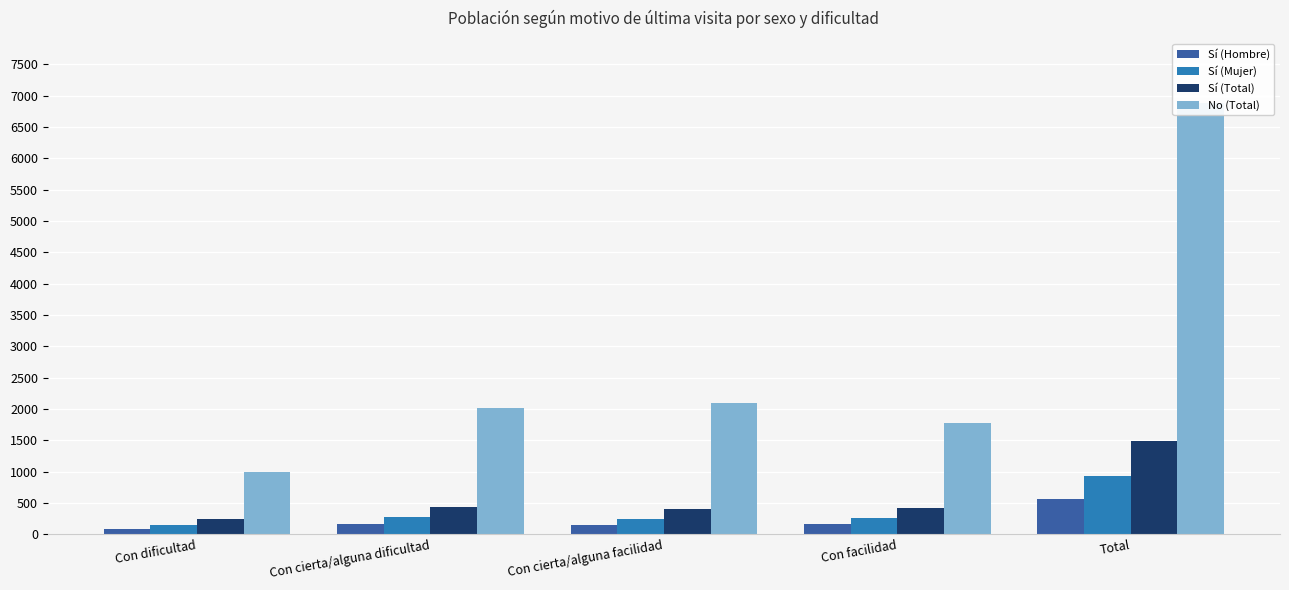

What are all the series names shown in the legend?

Sí (Hombre), Sí (Mujer), Sí (Total), No (Total)